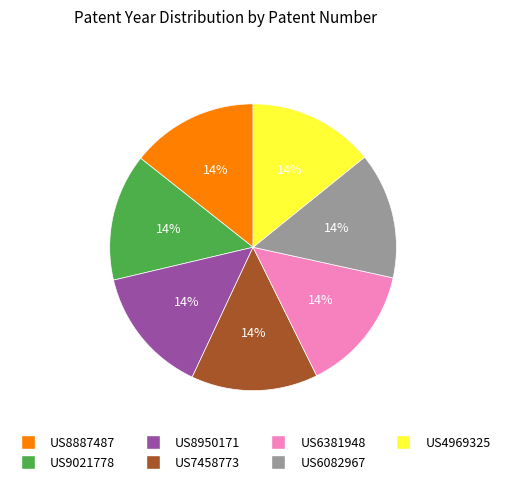

What is the ratio of the value at US8887487 to the value at US9021778?

1.0